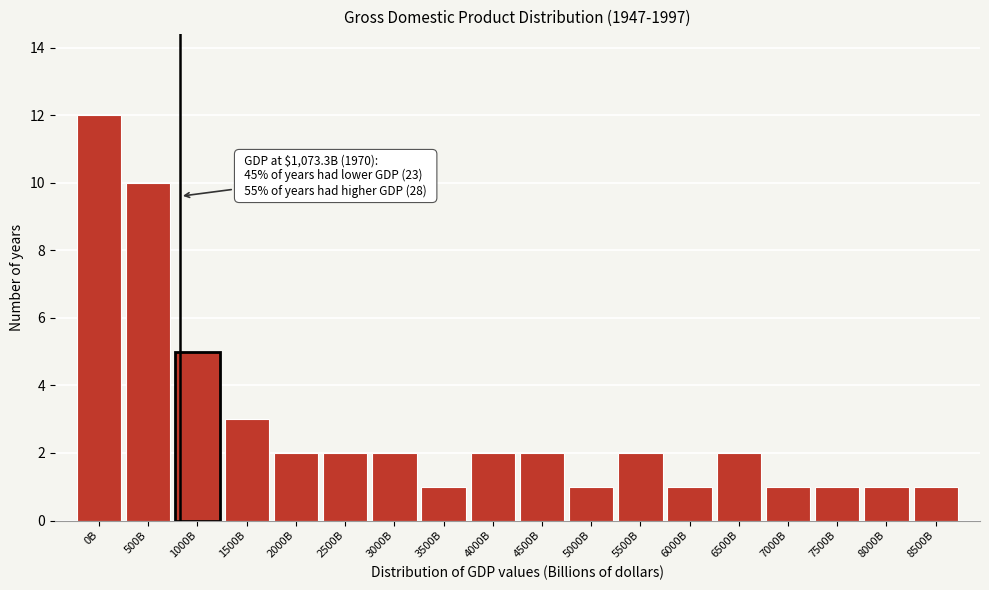

Reading left to right, transcribe all the data shown in this chart.

0B=12	500B=10	1000B=5	1500B=3	2000B=2	2500B=2	3000B=2	3500B=1	4000B=2	4500B=2	5000B=1	5500B=2	6000B=1	6500B=2	7000B=1	7500B=1	8000B=1	8500B=1